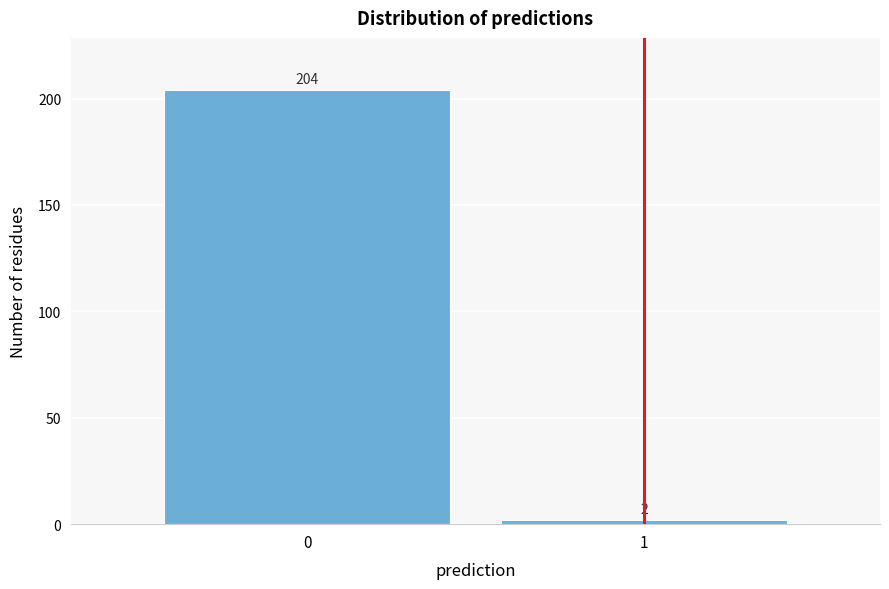

Reading right to left, transcribe all the data shown in this chart.

2	204